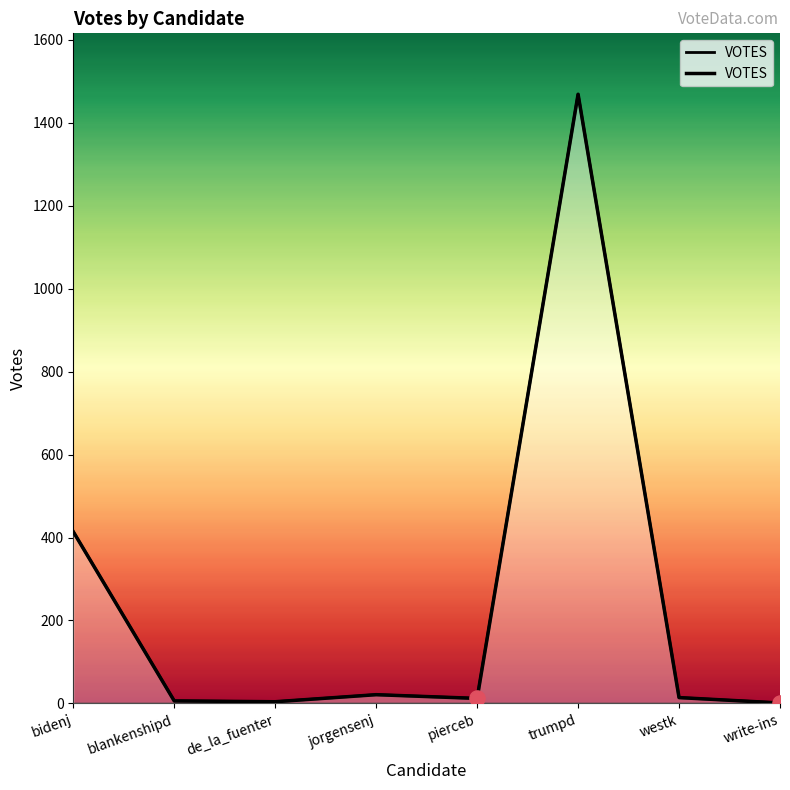

Which has a higher value, write-ins or bidenj?

bidenj